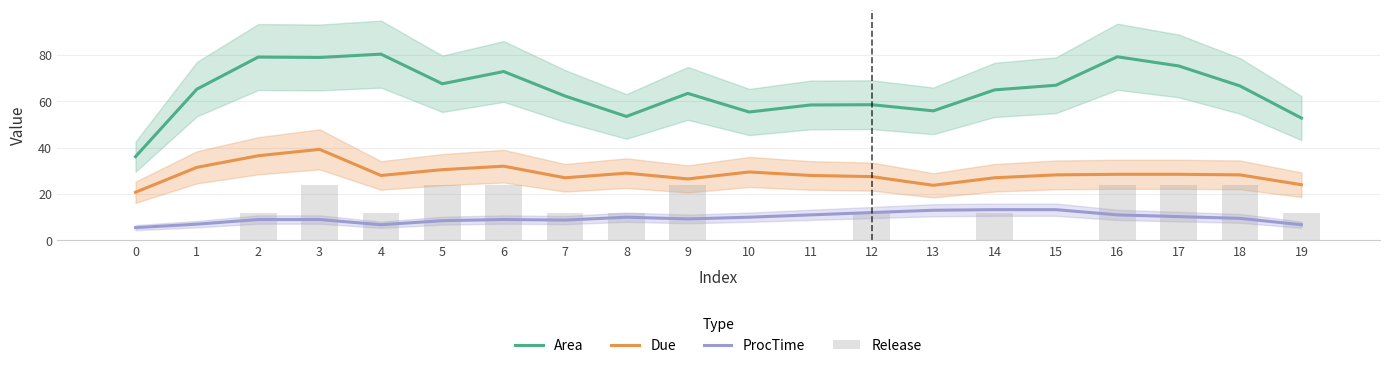

The value of Release at 10 is -16.7. True or false?

False